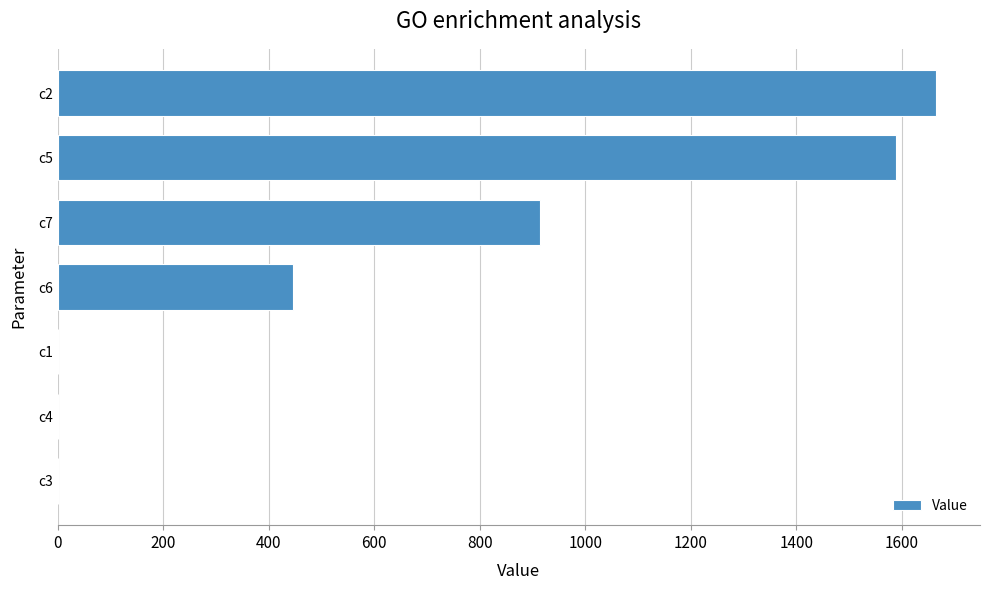

Where is the data nearest to the value 832?

c7